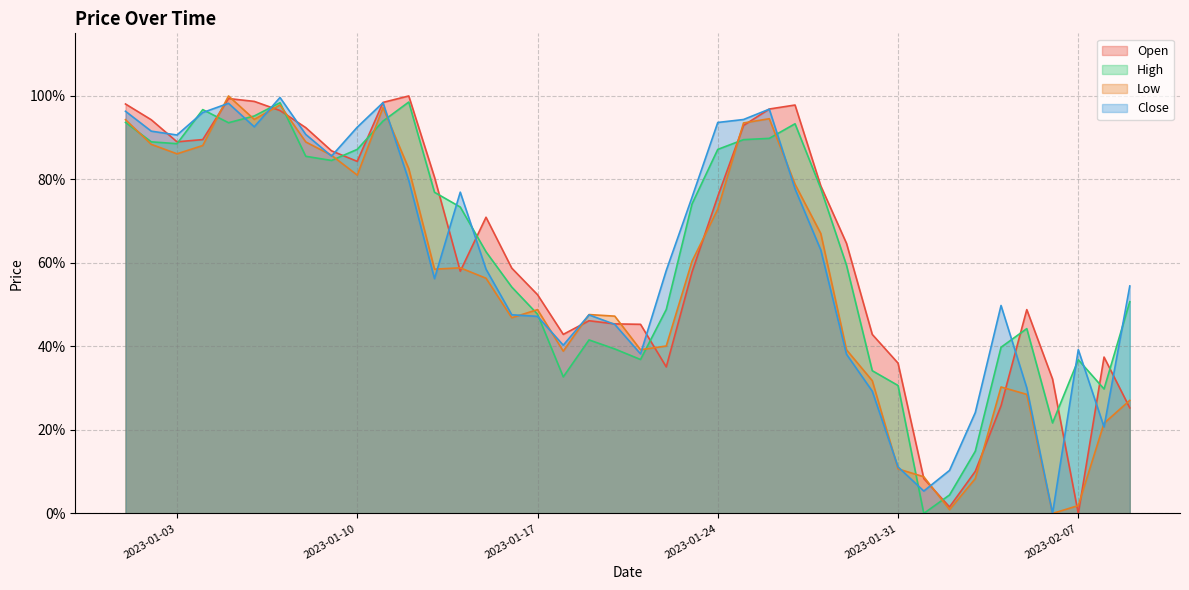

Reading left to right, what are all the values shown in this chart?

Open: 2023-01-01=1.0	2023-01-02=0.9	2023-01-03=0.9	2023-01-04=0.9	2023-01-05=1.0	2023-01-06=1.0	2023-01-07=1.0	2023-01-08=0.9	2023-01-09=0.9	2023-01-10=0.8	2023-01-11=1.0	2023-01-12=1.0	2023-01-13=0.8	2023-01-14=0.6	2023-01-15=0.7	2023-01-16=0.6	2023-01-17=0.5	2023-01-18=0.4	2023-01-19=0.5	2023-01-20=0.5	2023-01-21=0.5	2023-01-22=0.4	2023-01-23=0.6	2023-01-24=0.8	2023-01-25=0.9	2023-01-26=1.0	2023-01-27=1.0	2023-01-28=0.8	2023-01-29=0.6	2023-01-30=0.4	2023-01-31=0.4	2023-02-01=0.1	2023-02-02=0.0	2023-02-03=0.1	2023-02-04=0.3	2023-02-05=0.5	2023-02-06=0.3	2023-02-07=0.0	2023-02-08=0.4	2023-02-09=0.3
High: 2023-01-01=0.9	2023-01-02=0.9	2023-01-03=0.9	2023-01-04=1.0	2023-01-05=0.9	2023-01-06=1.0	2023-01-07=1.0	2023-01-08=0.9	2023-01-09=0.8	2023-01-10=0.9	2023-01-11=0.9	2023-01-12=1.0	2023-01-13=0.8	2023-01-14=0.7	2023-01-15=0.6	2023-01-16=0.5	2023-01-17=0.5	2023-01-18=0.3	2023-01-19=0.4	2023-01-20=0.4	2023-01-21=0.4	2023-01-22=0.5	2023-01-23=0.7	2023-01-24=0.9	2023-01-25=0.9	2023-01-26=0.9	2023-01-27=0.9	2023-01-28=0.8	2023-01-29=0.6	2023-01-30=0.3	2023-01-31=0.3	2023-02-01=0.0	2023-02-02=0.0	2023-02-03=0.1	2023-02-04=0.4	2023-02-05=0.4	2023-02-06=0.2	2023-02-07=0.4	2023-02-08=0.3	2023-02-09=0.5
Low: 2023-01-01=0.9	2023-01-02=0.9	2023-01-03=0.9	2023-01-04=0.9	2023-01-05=1.0	2023-01-06=0.9	2023-01-07=1.0	2023-01-08=0.9	2023-01-09=0.9	2023-01-10=0.8	2023-01-11=1.0	2023-01-12=0.8	2023-01-13=0.6	2023-01-14=0.6	2023-01-15=0.6	2023-01-16=0.5	2023-01-17=0.5	2023-01-18=0.4	2023-01-19=0.5	2023-01-20=0.5	2023-01-21=0.4	2023-01-22=0.4	2023-01-23=0.6	2023-01-24=0.7	2023-01-25=0.9	2023-01-26=0.9	2023-01-27=0.8	2023-01-28=0.7	2023-01-29=0.4	2023-01-30=0.3	2023-01-31=0.1	2023-02-01=0.1	2023-02-02=0.0	2023-02-03=0.1	2023-02-04=0.3	2023-02-05=0.3	2023-02-06=0.0	2023-02-07=0.0	2023-02-08=0.2	2023-02-09=0.3
Close: 2023-01-01=1.0	2023-01-02=0.9	2023-01-03=0.9	2023-01-04=1.0	2023-01-05=1.0	2023-01-06=0.9	2023-01-07=1.0	2023-01-08=0.9	2023-01-09=0.9	2023-01-10=0.9	2023-01-11=1.0	2023-01-12=0.8	2023-01-13=0.6	2023-01-14=0.8	2023-01-15=0.6	2023-01-16=0.5	2023-01-17=0.5	2023-01-18=0.4	2023-01-19=0.5	2023-01-20=0.5	2023-01-21=0.4	2023-01-22=0.6	2023-01-23=0.8	2023-01-24=0.9	2023-01-25=0.9	2023-01-26=1.0	2023-01-27=0.8	2023-01-28=0.6	2023-01-29=0.4	2023-01-30=0.3	2023-01-31=0.1	2023-02-01=0.1	2023-02-02=0.1	2023-02-03=0.2	2023-02-04=0.5	2023-02-05=0.3	2023-02-06=0.0	2023-02-07=0.4	2023-02-08=0.2	2023-02-09=0.5